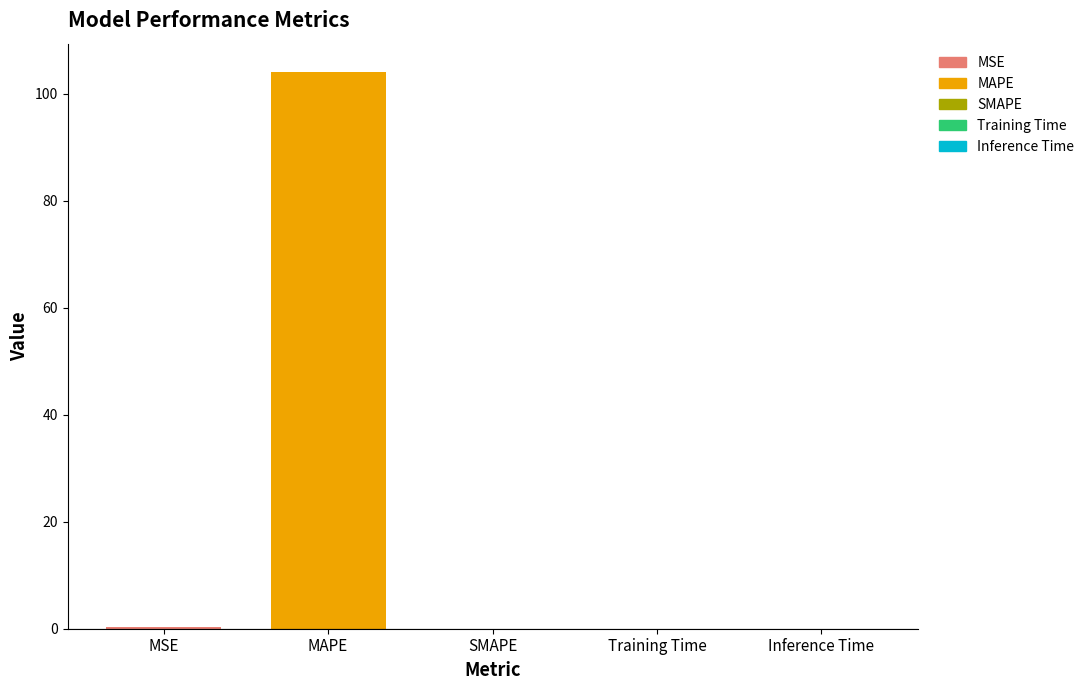

True or false: the data shows 0.0 at Training Time.

True